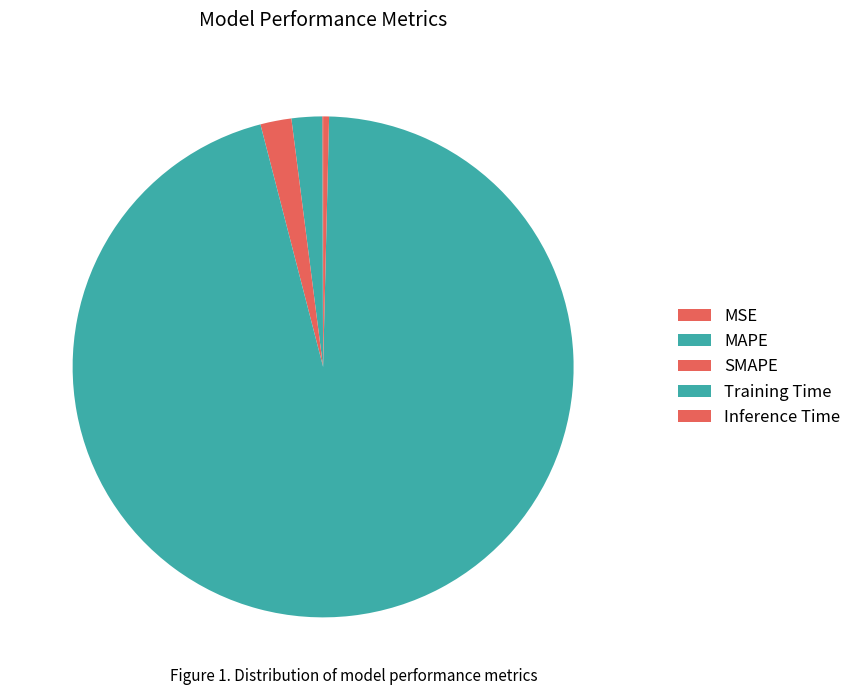

To the nearest percent, what is the difference between the MAPE and Inference Time slice percentages?

2%